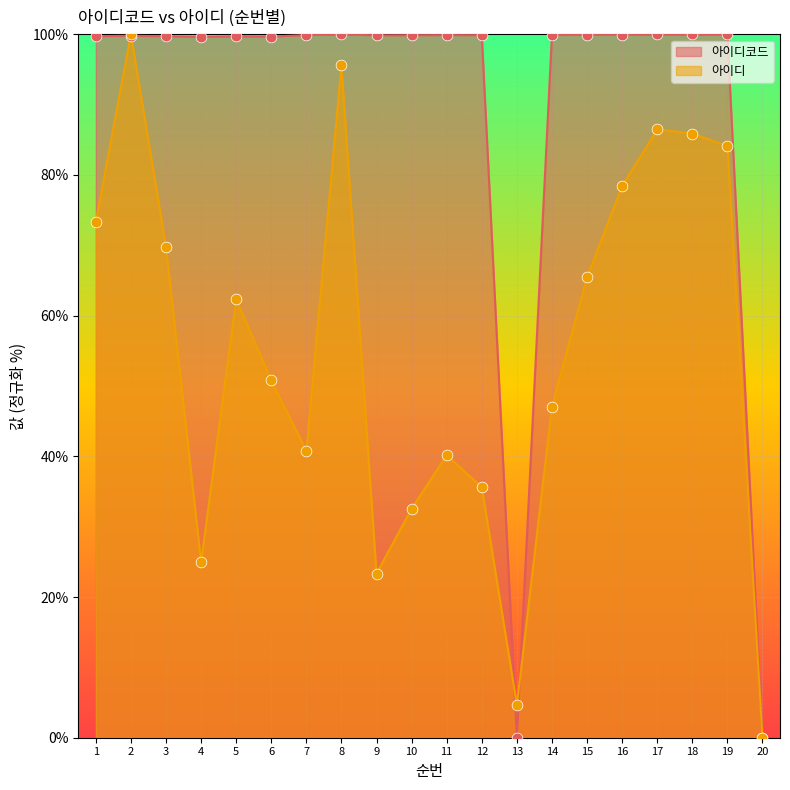

Which series has the largest total across all categories?

아이디코드